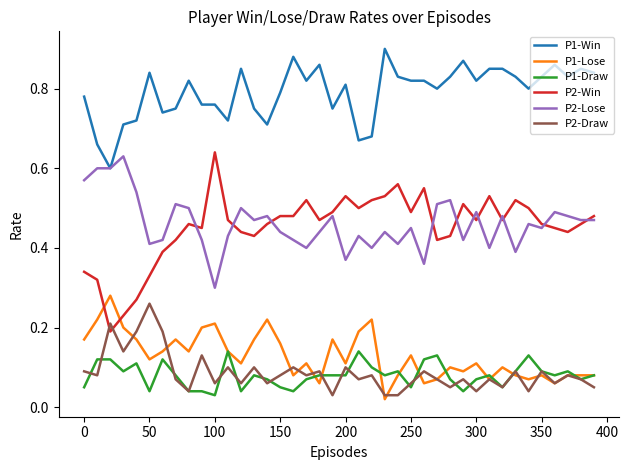

Which series has the widest spread of values?

P2-Win